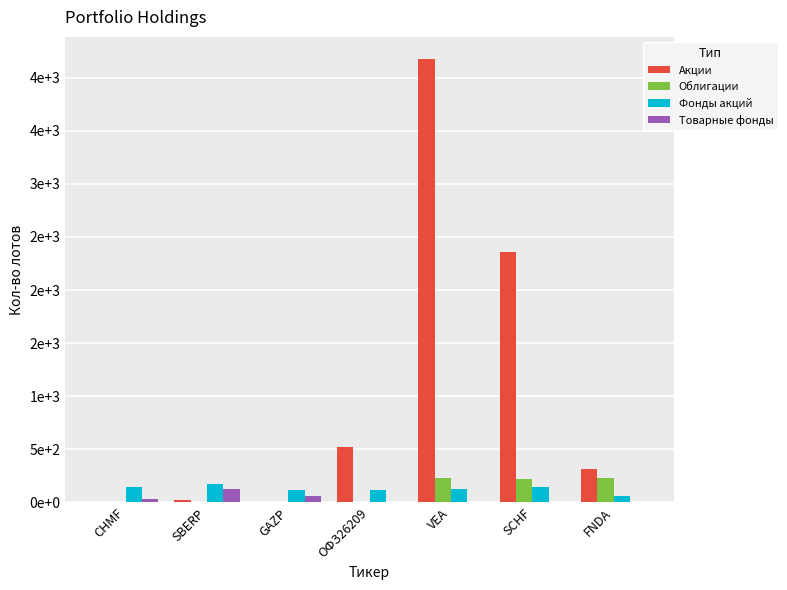

Which category has the highest value in the Облигации series?

FNDA